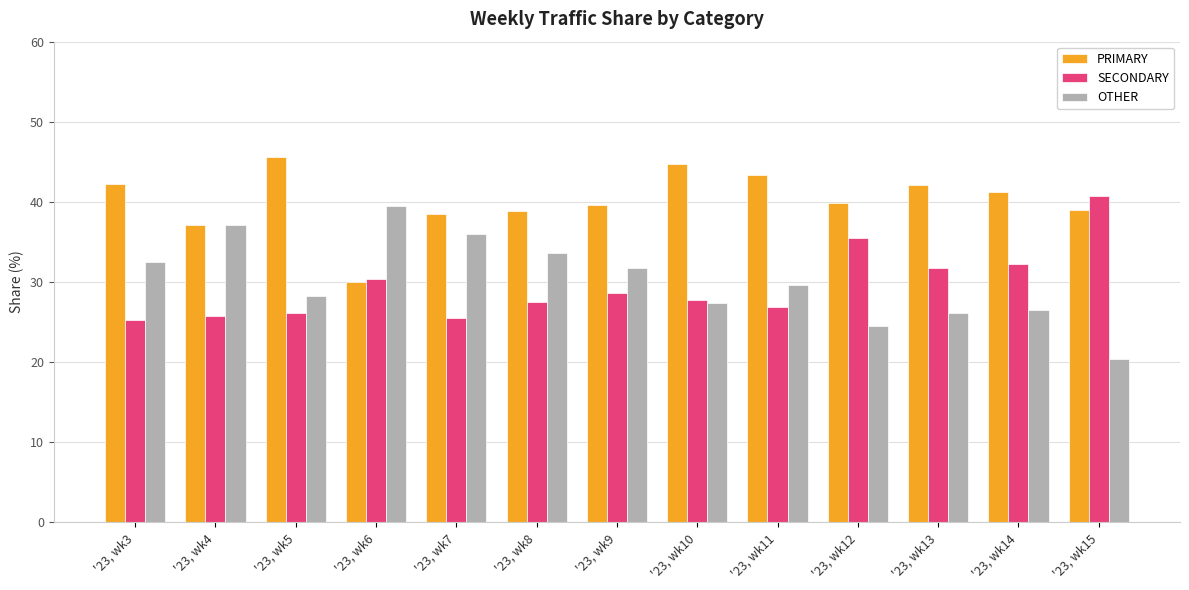

What is the value of the OTHER bar at the 7th from the left?

31.8